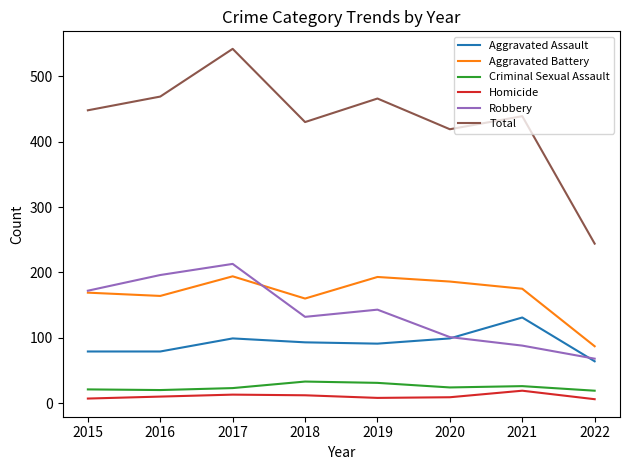

What is the maximum value shown in the chart?

542